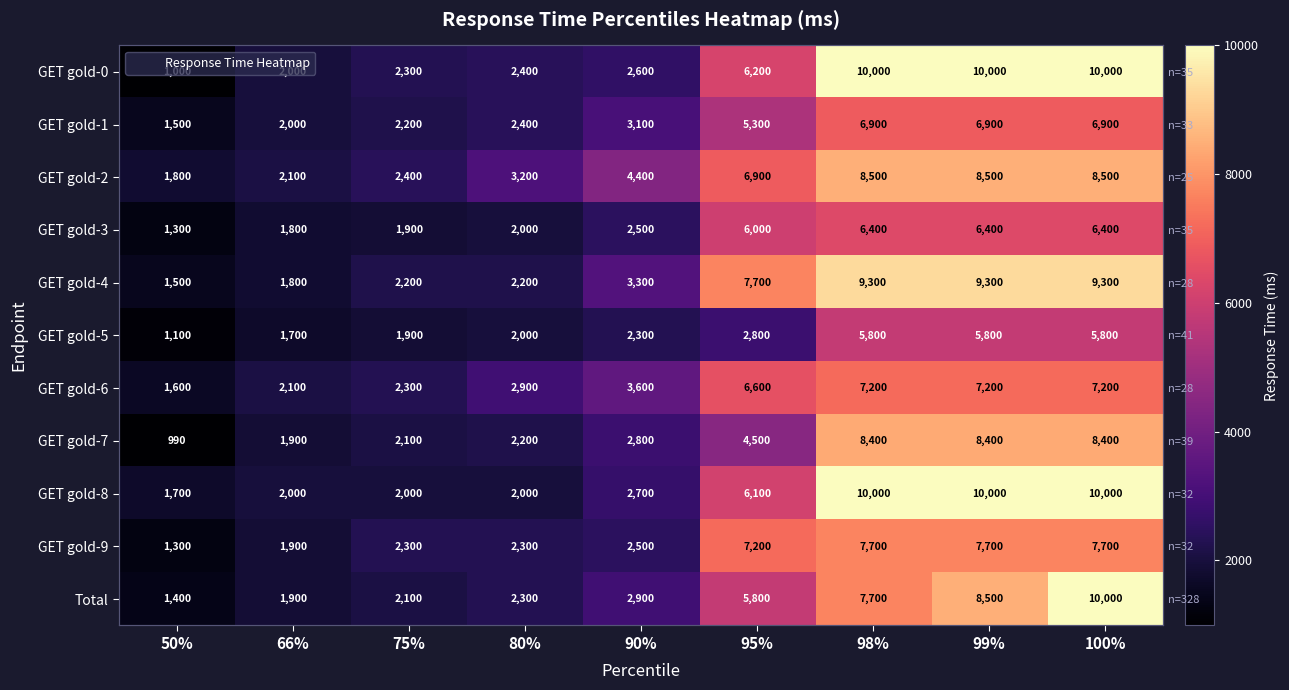

Which series has the largest range (max minus min)?

GET gold-0